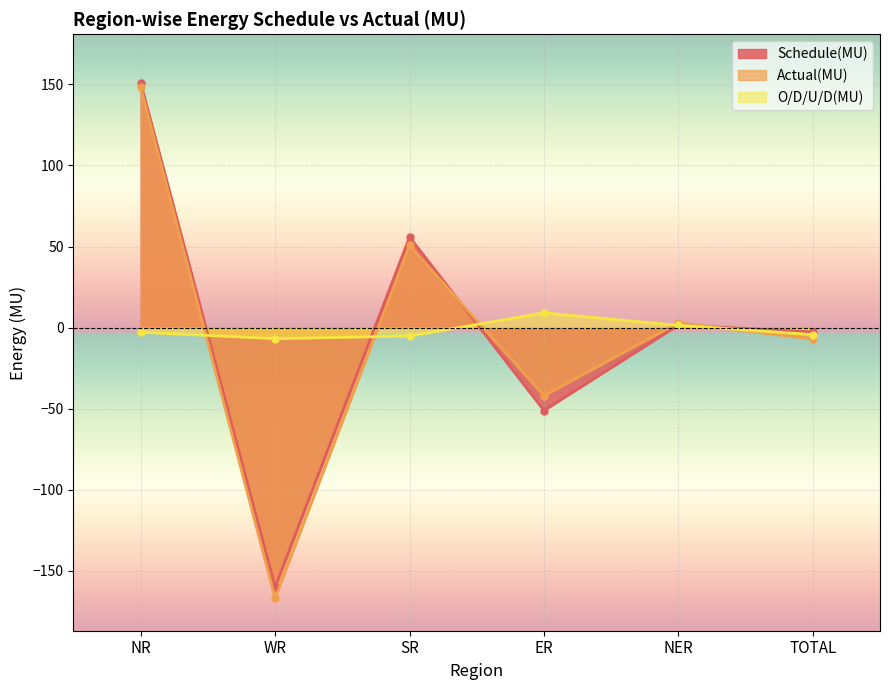

What is the value of the O/D/U/D(MU) point at the 4th from the left?

9.1